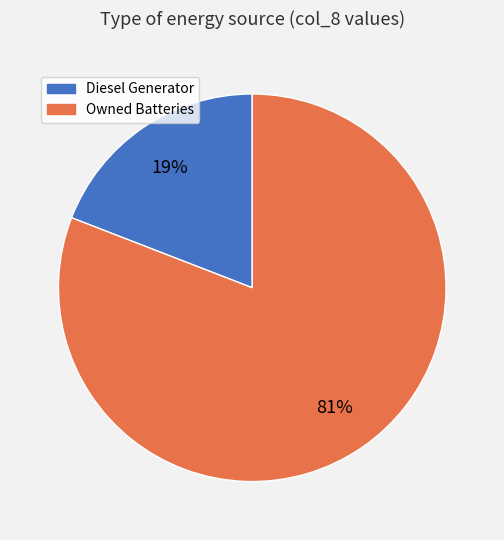

Rank the categories by value from lowest to highest.

Diesel Generator, Owned Batteries